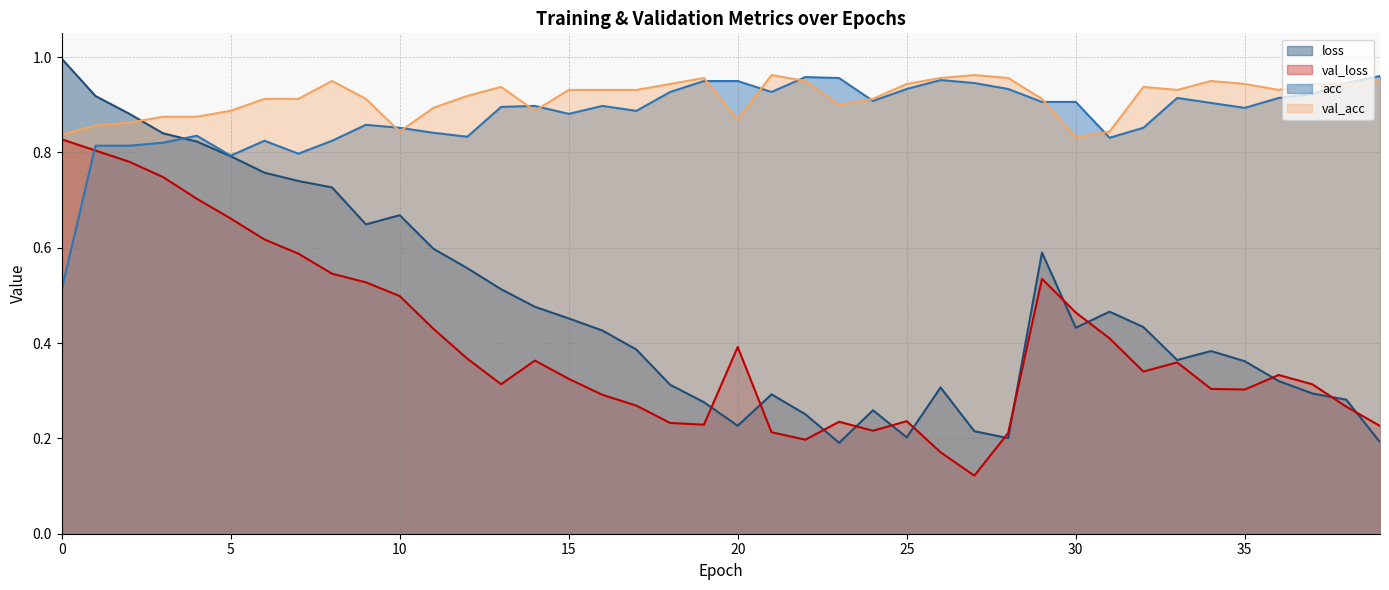

In val_loss, how many points are lower than both neighbors (excluding endpoints)?

7